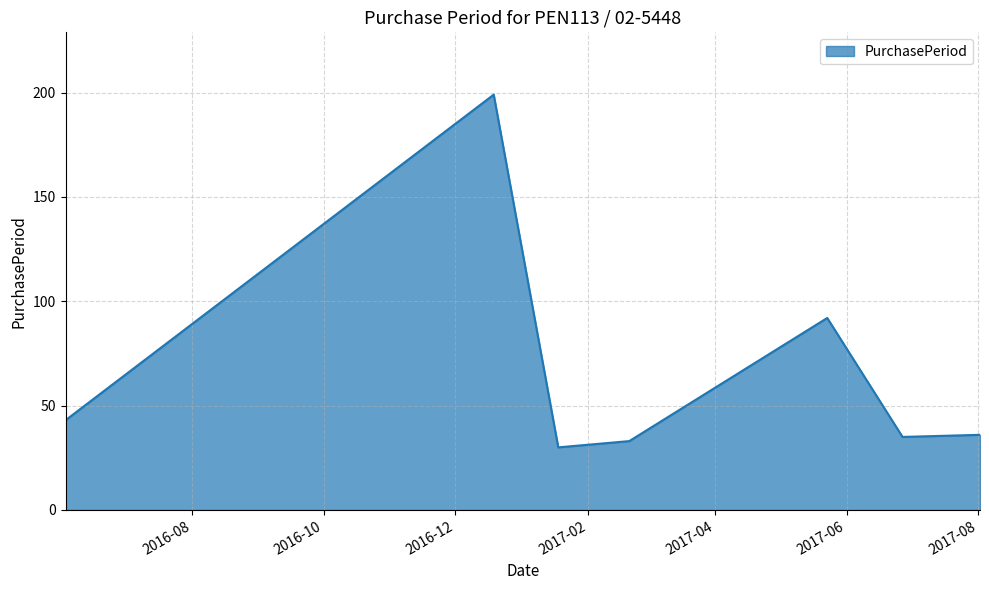

How many interior local peaks (higher than both neighbors) does the data have?

2